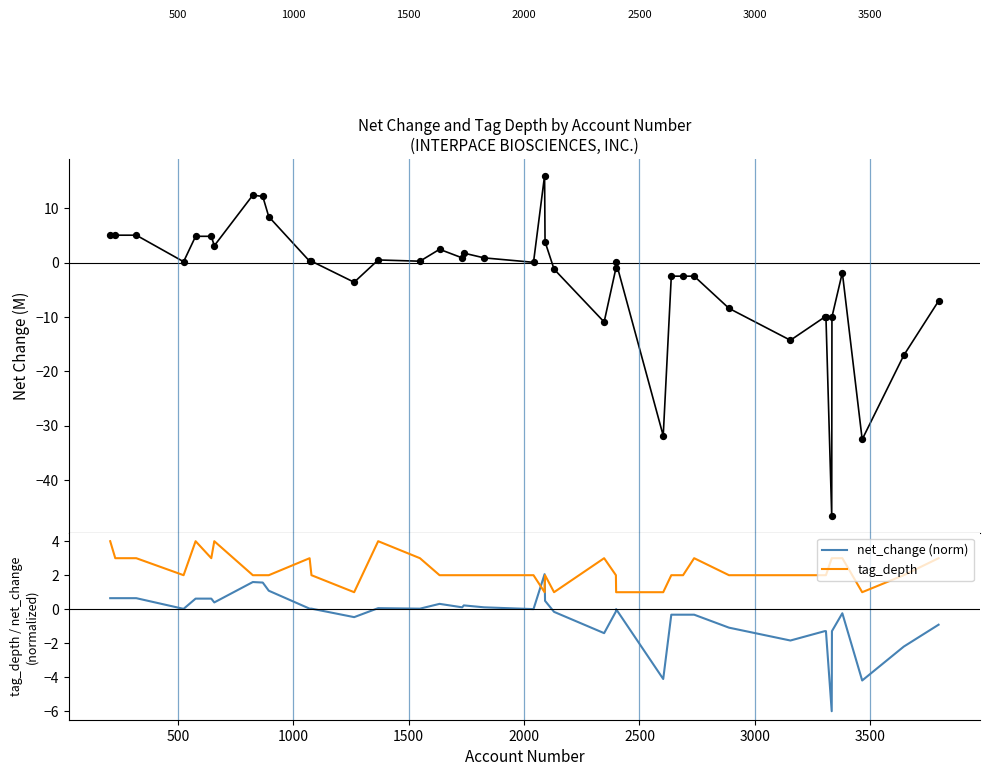

At how many categories does at least one series exceed 12?

3